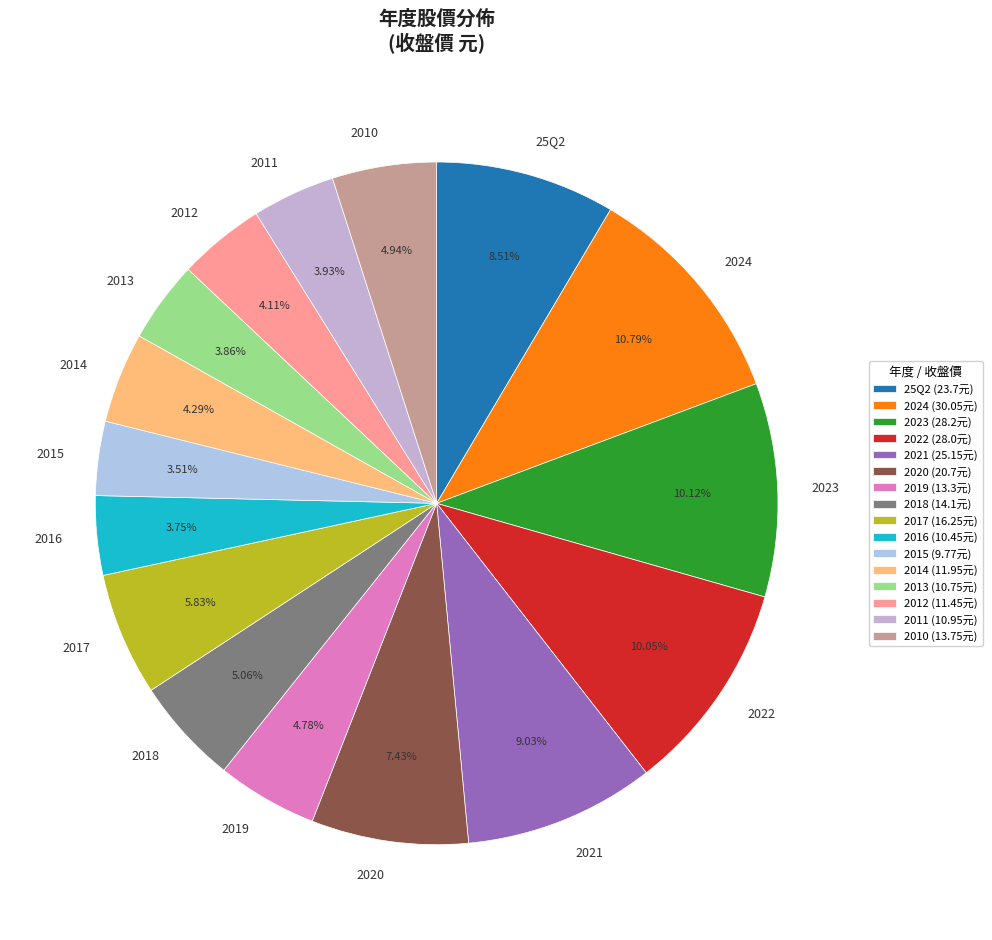

How many segments does this pie chart have?

16